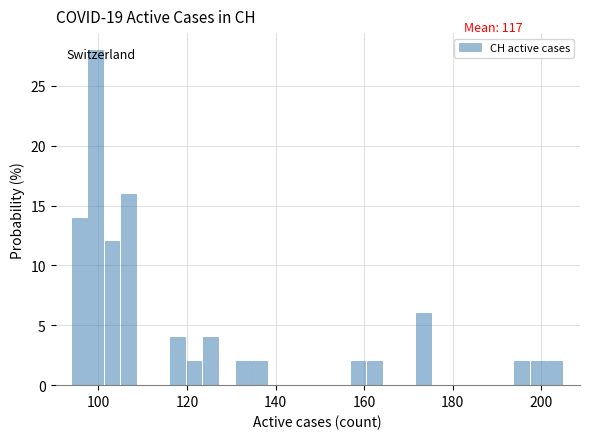

Read against the x-axis, roughly where is the centre of the tallest bar?

100